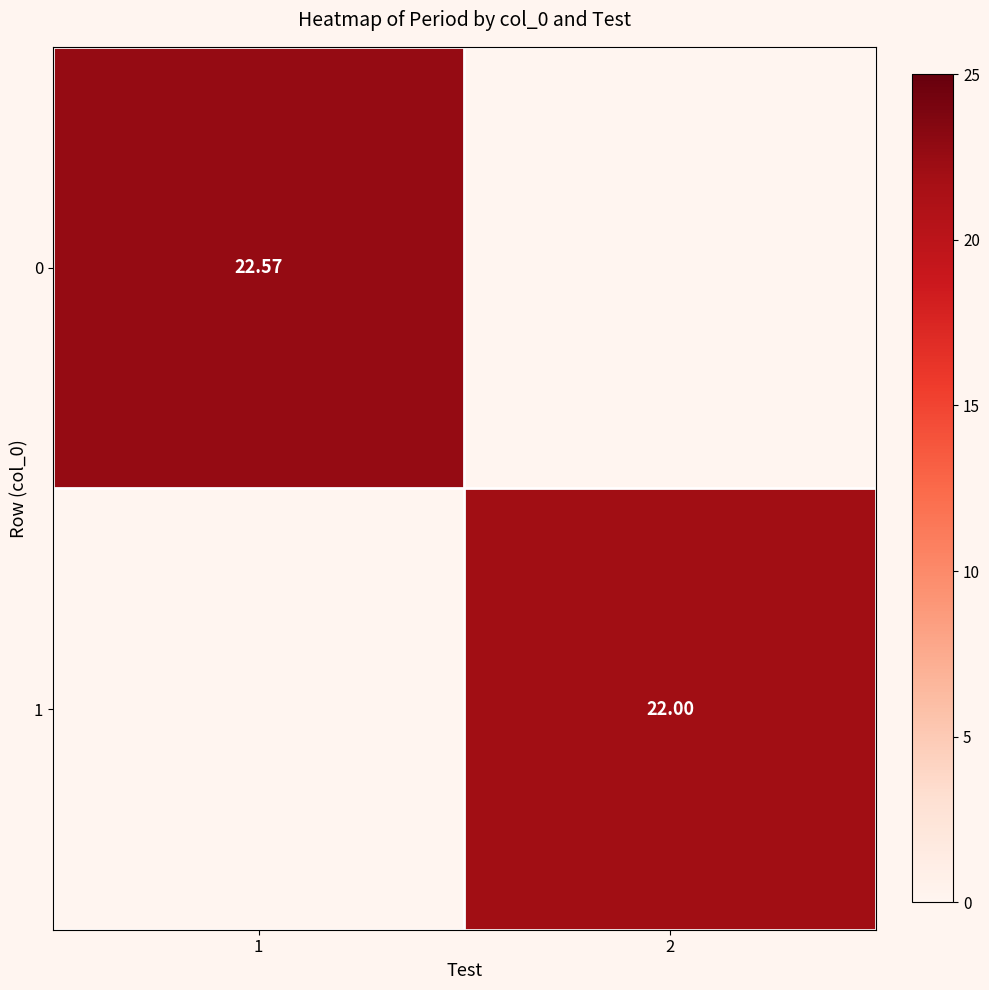

What is the difference between the 0 values at 2 and 1?

22.6